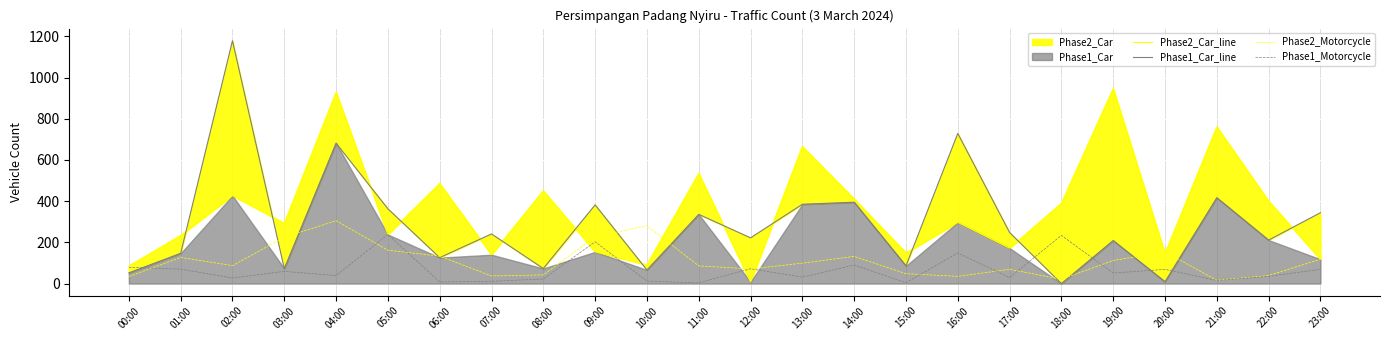

True or false: Phase1_Motorcycle has a value of 72 at 12:00.

True